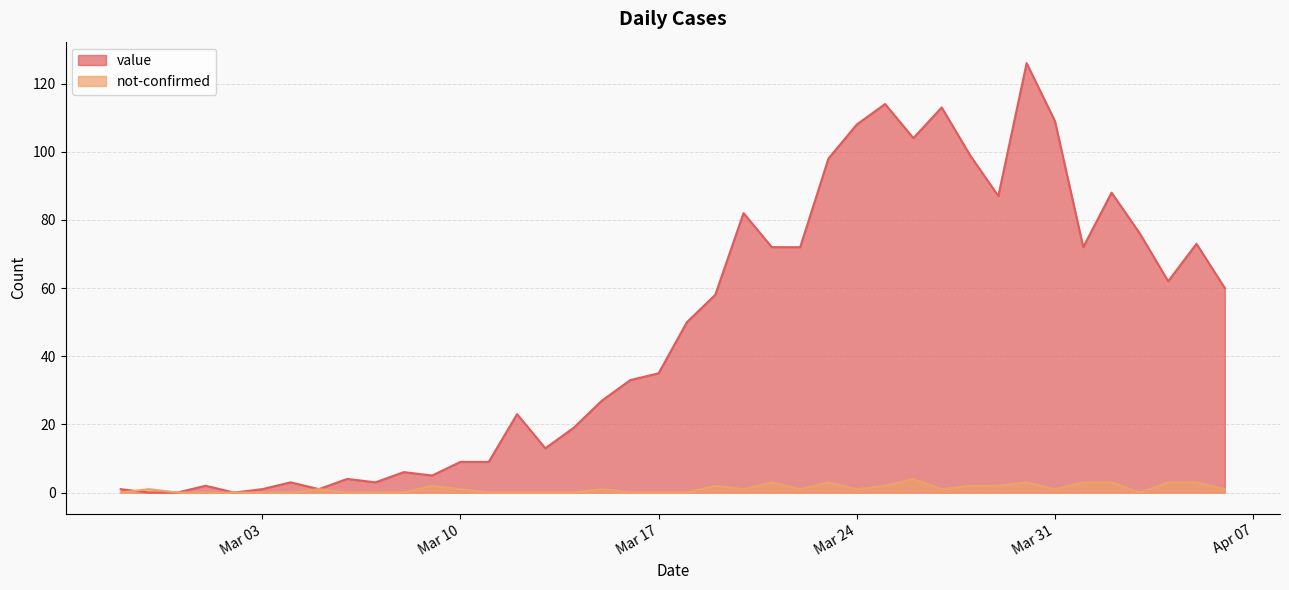

What is the label of the 5th point from the left?

2020-03-02